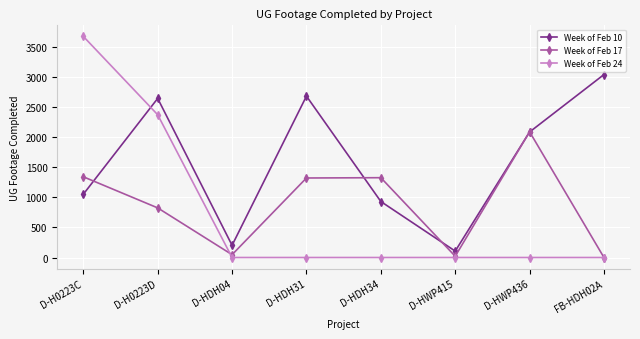

Count the number of data series in this chart.

3